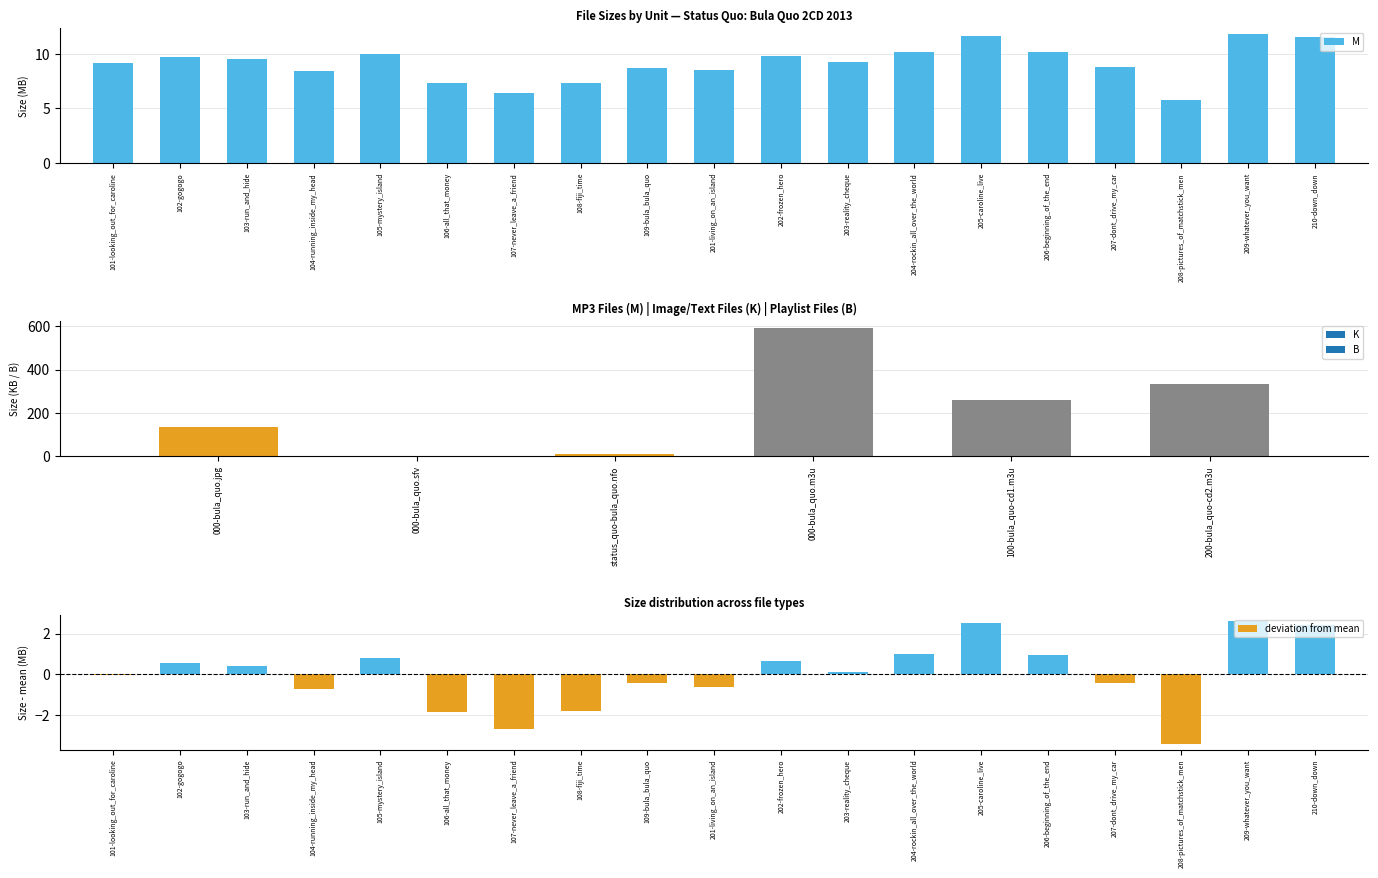

At how many categories does at least one series exceed 4?

19